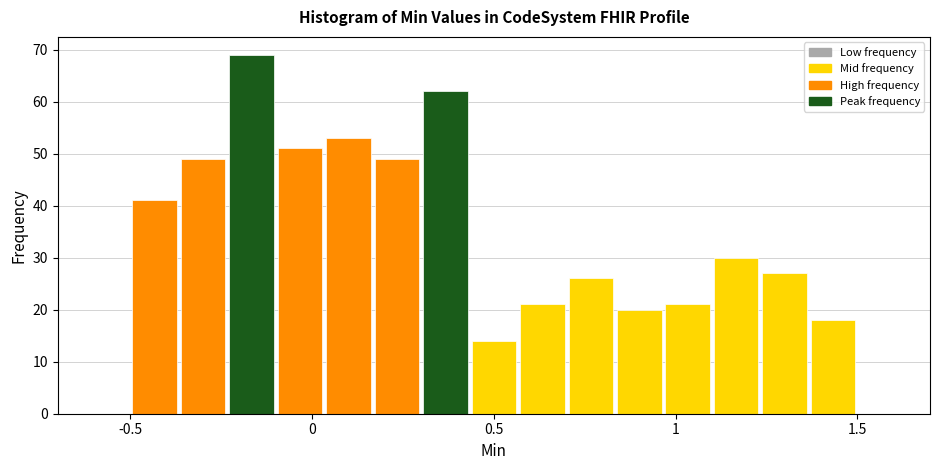

Around what value on the x-axis is the tallest bar? Give the approximate position of its centre, as read against the axis.

-0.15